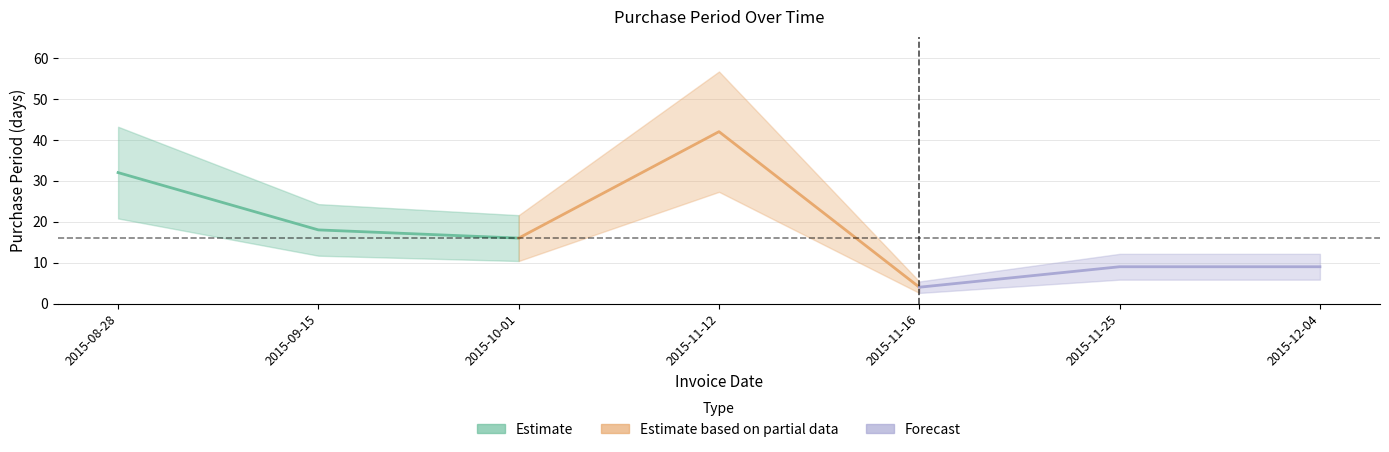

What is the value of the Forecast point at the 1st from the left?

4